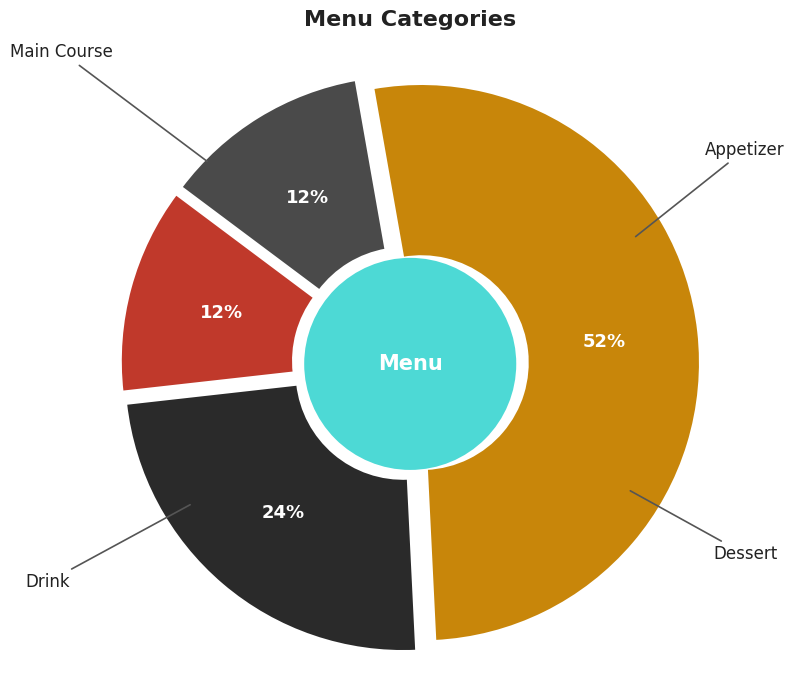

To the nearest percent, what is the difference between the largest and smallest slice percentages?

40%